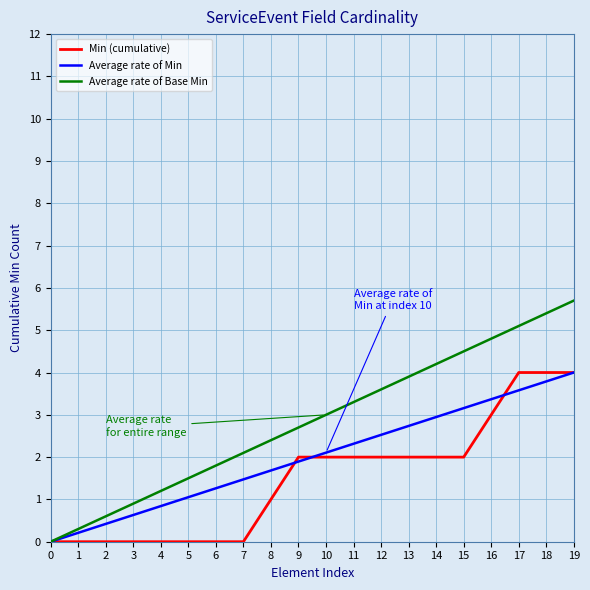

How many distinct data groups are displayed?

3